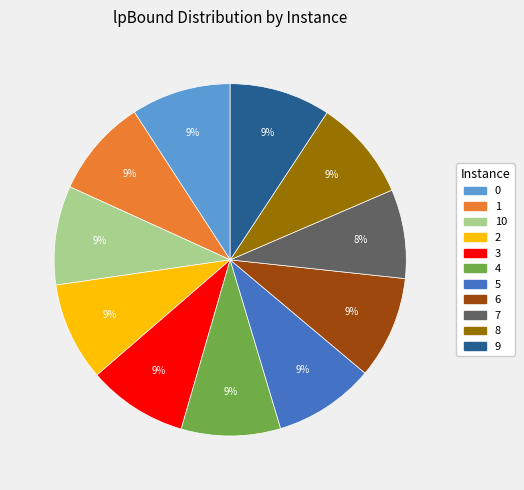

To the nearest percent, what is the average slice percentage?

9%